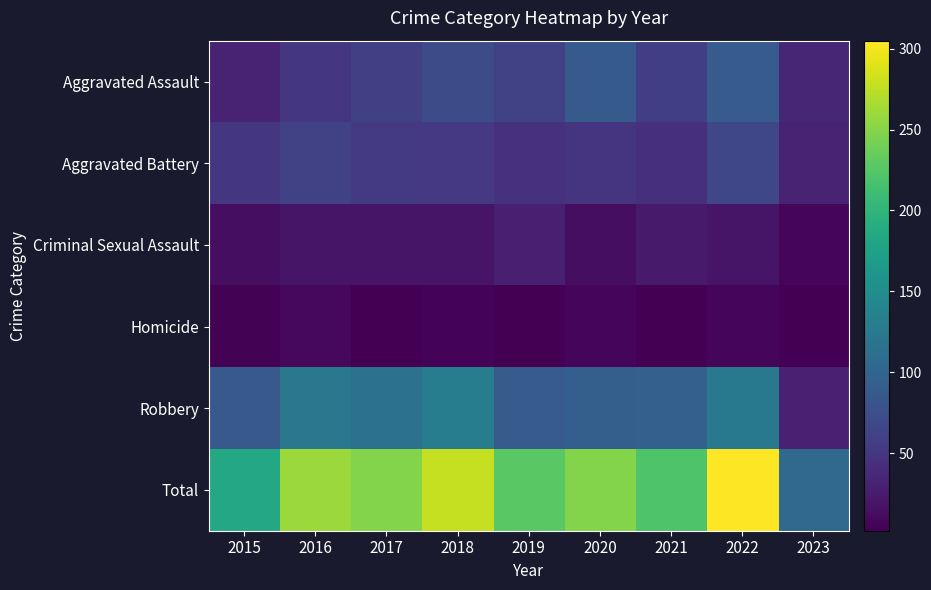

At 2022, list the series in order from smallest to largest.

Homicide, Criminal Sexual Assault, Aggravated Battery, Aggravated Assault, Robbery, Total